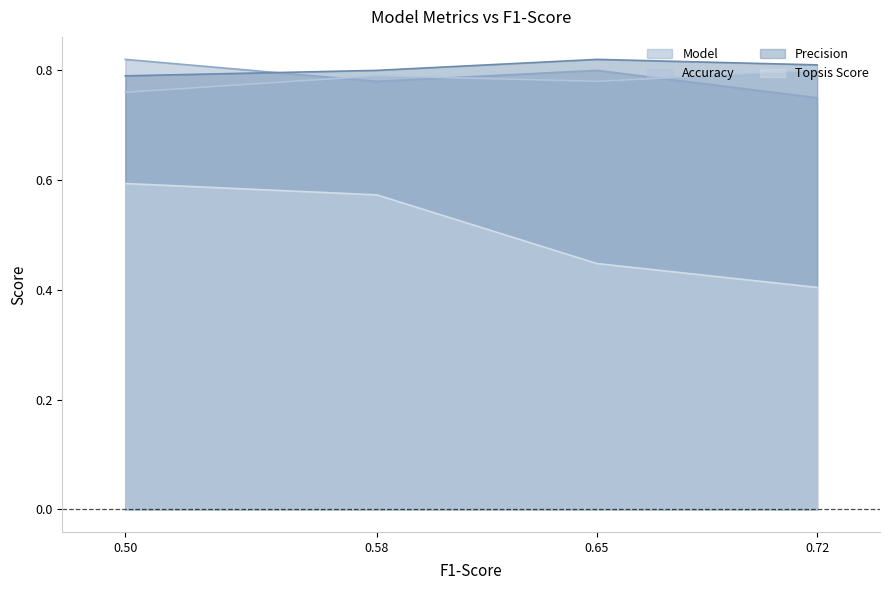

Rank the series at 0.58 from highest to lowest value.

Precision, Accuracy, Model, Topsis Score